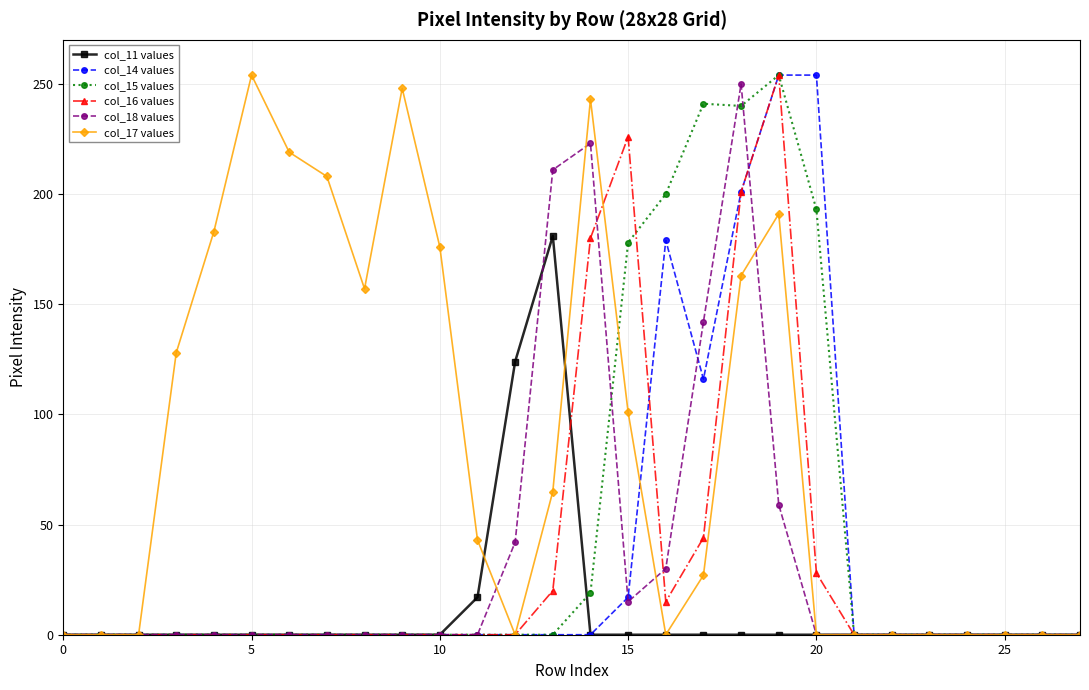

True or false: col_15 values has more than 0 interior local peaks.

True